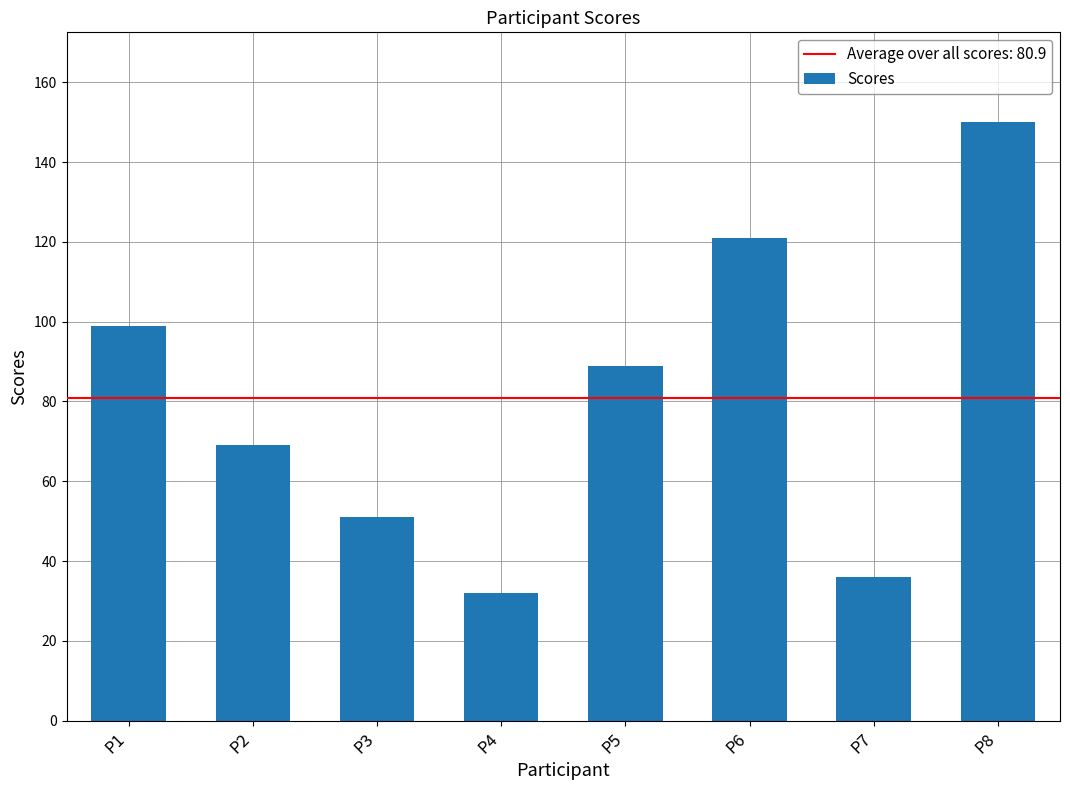

Count the number of data series in this chart.

1